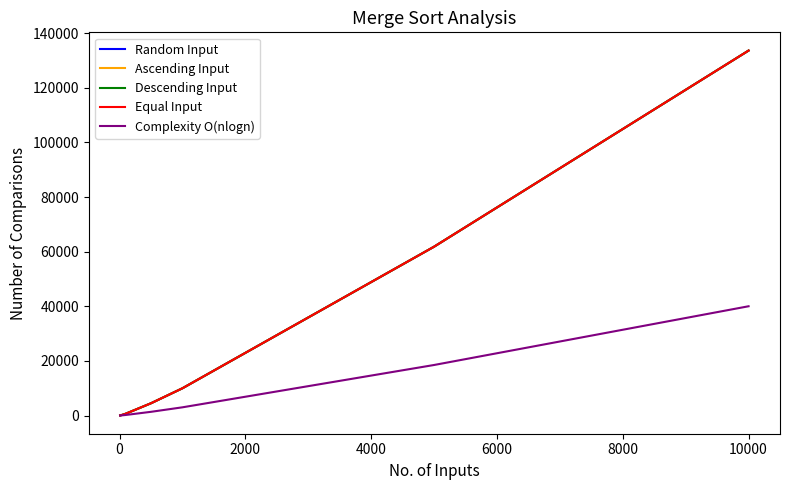

What is the difference between the maximum and minimum values in the Complexity O(nlogn) series?

39990.0